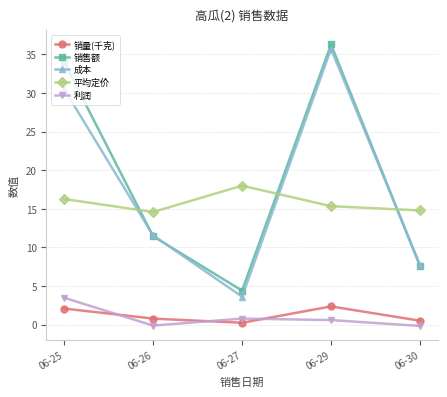

How many lines are shown in the chart?

5